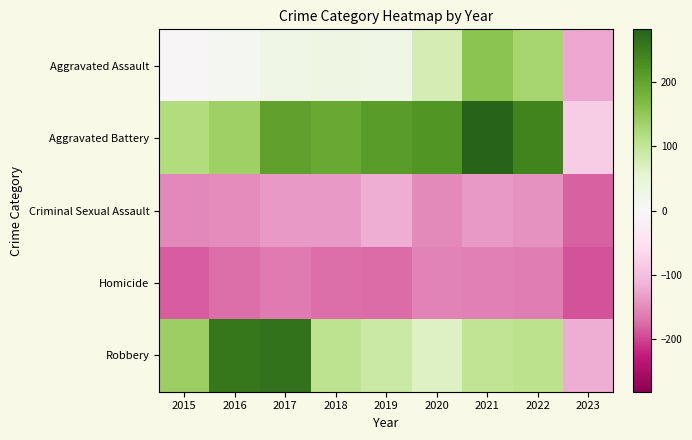

Reading right to left, extract all data points from this chart.

Aggravated Assault: 2023=-124.7	2022=129.3	2021=154.3	2020=75.3	2019=25.3	2018=27.3	2017=26.3	2016=8.3	2015=-3.7
Aggravated Battery: 2023=-81.7	2022=241.3	2021=281.3	2020=218.3	2019=209.3	2018=191.3	2017=202.3	2016=138.3	2015=118.3
Criminal Sexual Assault: 2023=-181.7	2022=-143.7	2021=-136.7	2020=-149.7	2019=-120.7	2018=-137.7	2017=-136.7	2016=-147.7	2015=-151.7
Homicide: 2023=-190.7	2022=-161.7	2021=-159.7	2020=-156.7	2019=-175.7	2018=-172.7	2017=-164.7	2016=-171.7	2015=-182.7
Robbery: 2023=-118.7	2022=106.3	2021=102.3	2020=65.3	2019=89.3	2018=103.3	2017=262.3	2016=256.3	2015=139.3